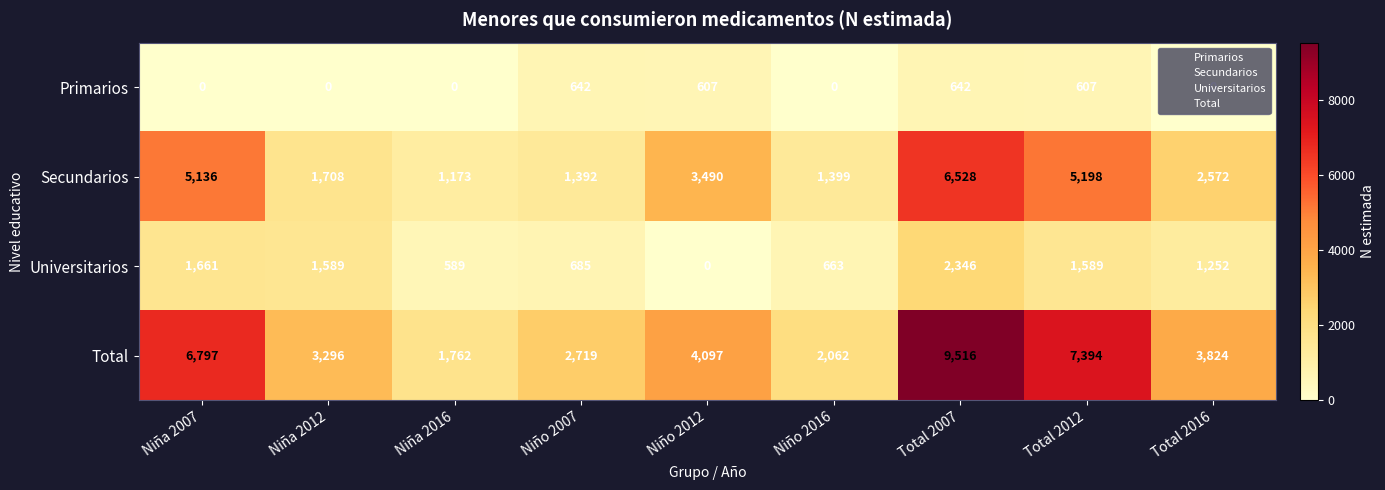

Between Niña 2016 and Niña 2012, which is larger?

Niña 2016